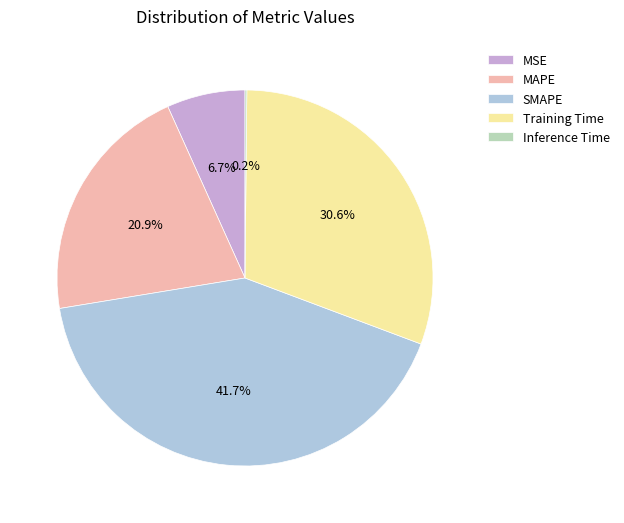

What portion of the pie excludes Training Time?

69.4%